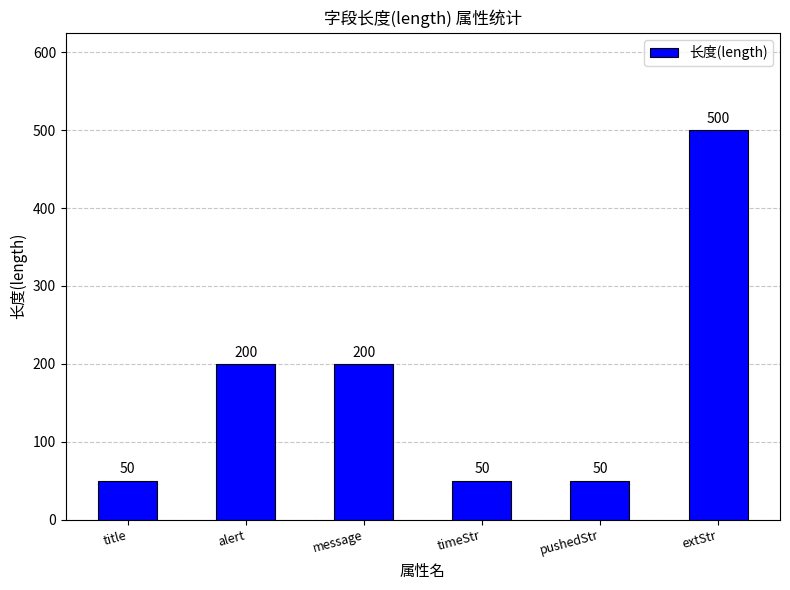

How many data points are less than 200?

3